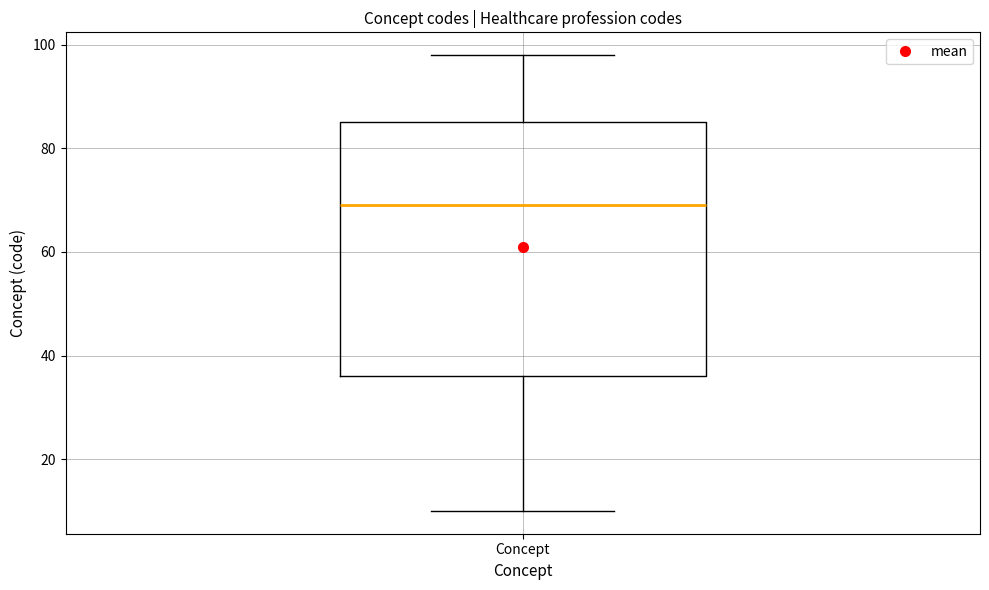

Where is the lower edge of the box for Concept on the y-axis? The values are not printed on the chart, so give them approximately, as read against the axis.

36